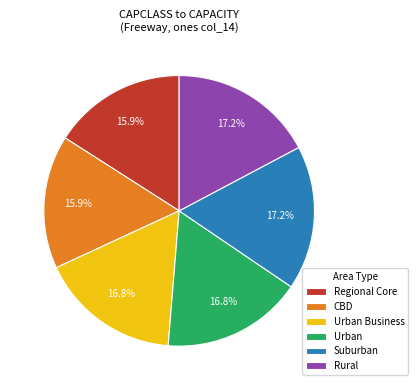

Count the number of slices in the pie.

6